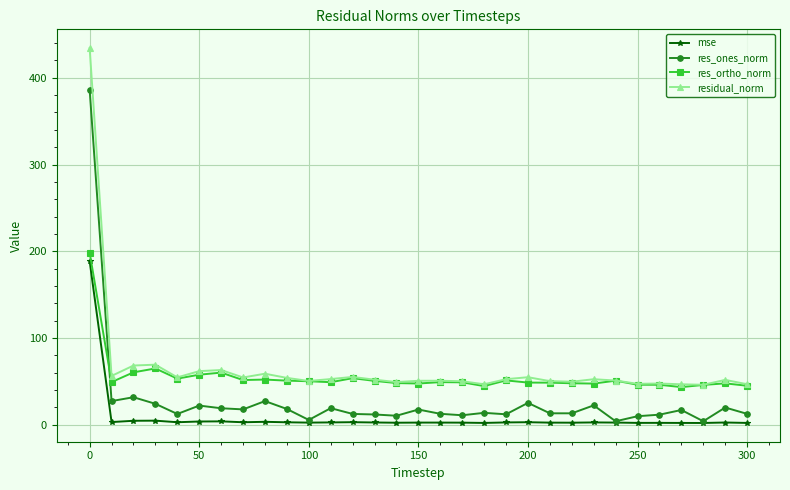

List the series in order of their overall mean, highest first.

residual_norm, res_ortho_norm, res_ones_norm, mse